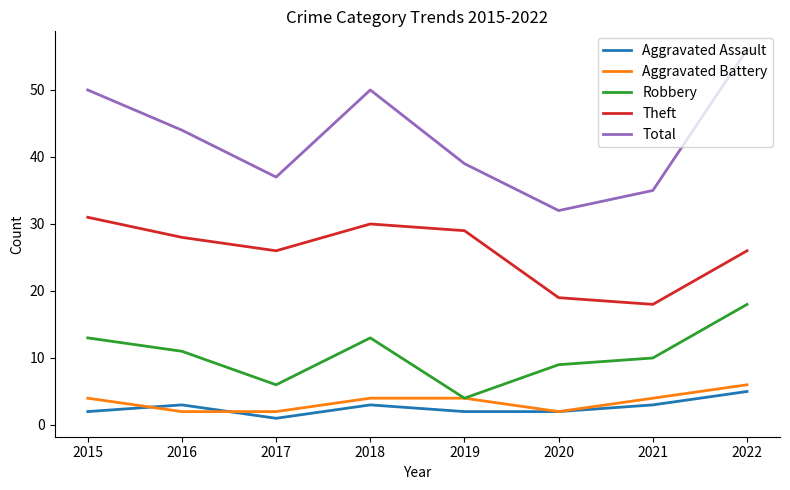

Between 2019 and 2021, which series saw the biggest shift?

Theft